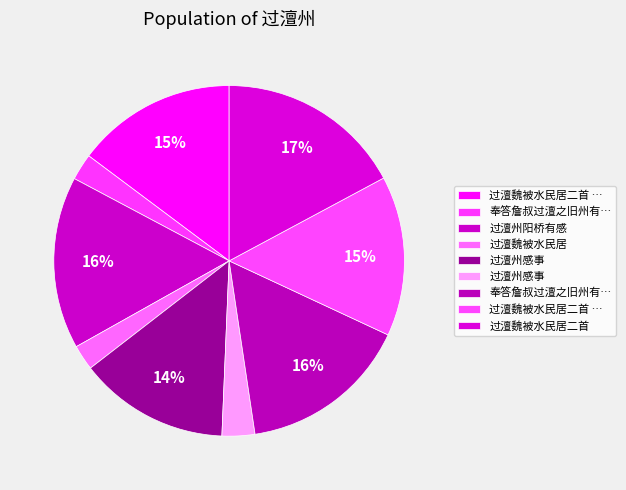

To the nearest percent, what is the average slice percentage?

11%